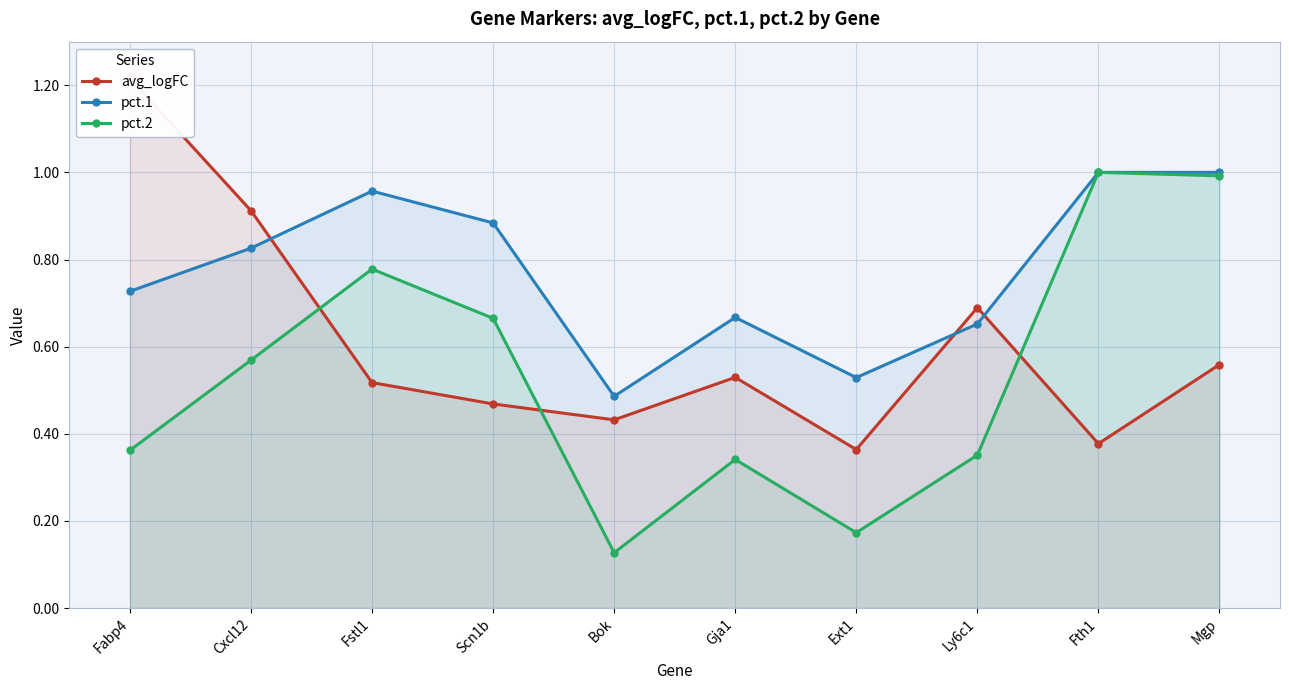

True or false: pct.2 and avg_logFC cross at least once.

True